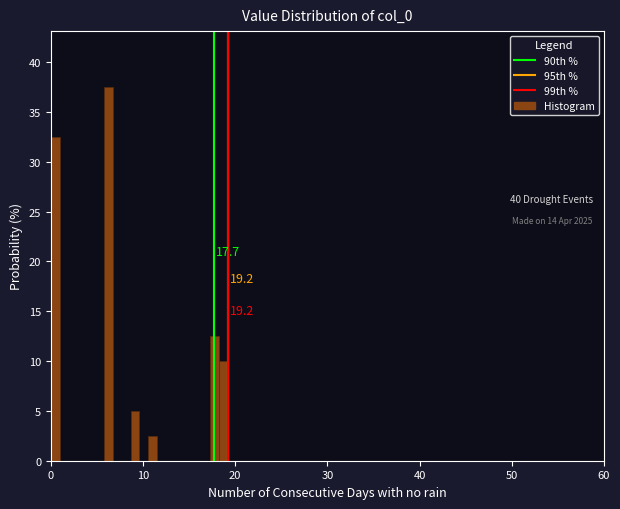

Read against the x-axis, roughly where is the centre of the tallest bar?

6